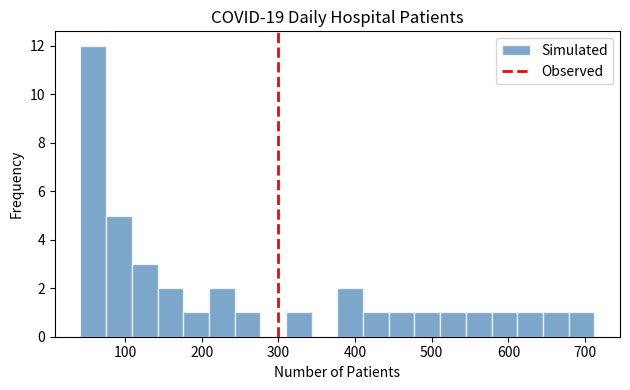

Read against the x-axis, roughly where is the centre of the tallest bar?

60